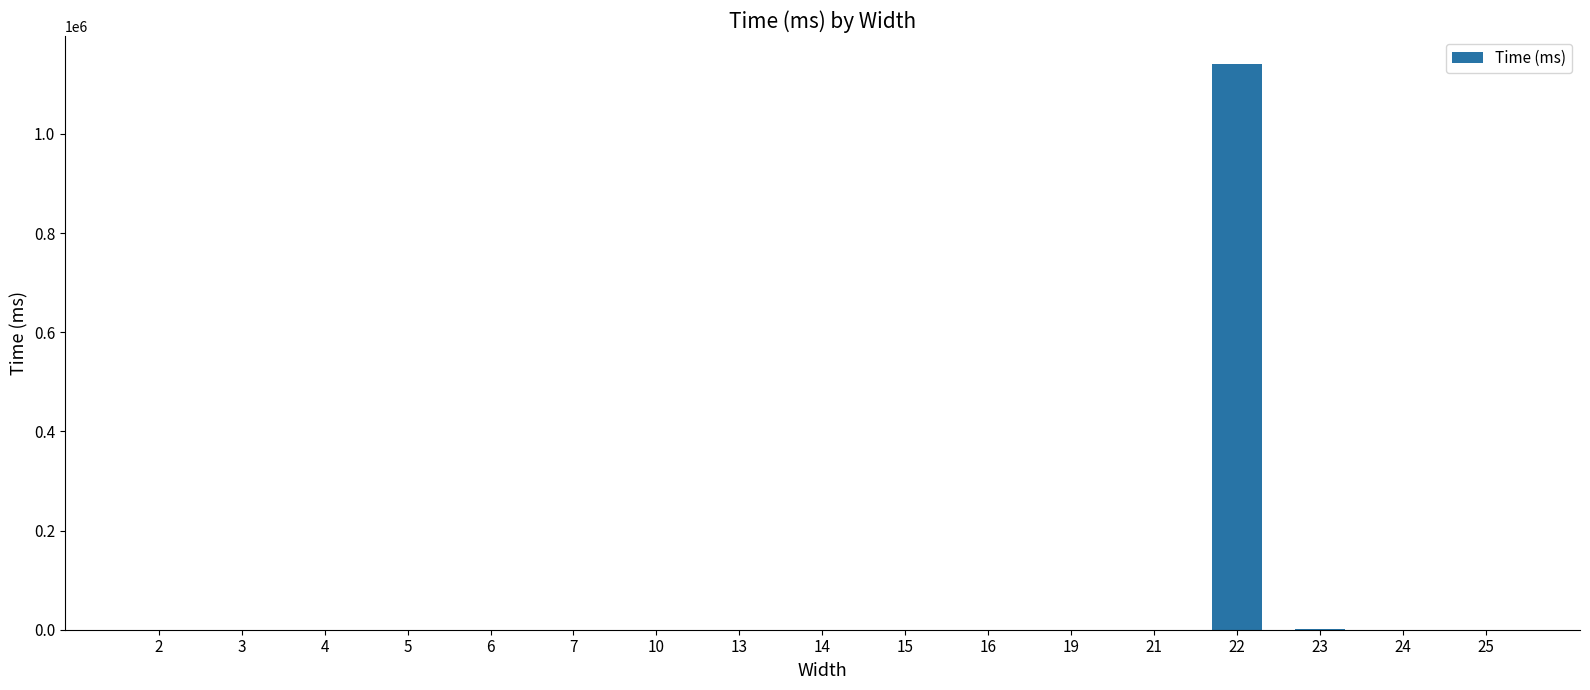

How many categories are shown in the chart?

17